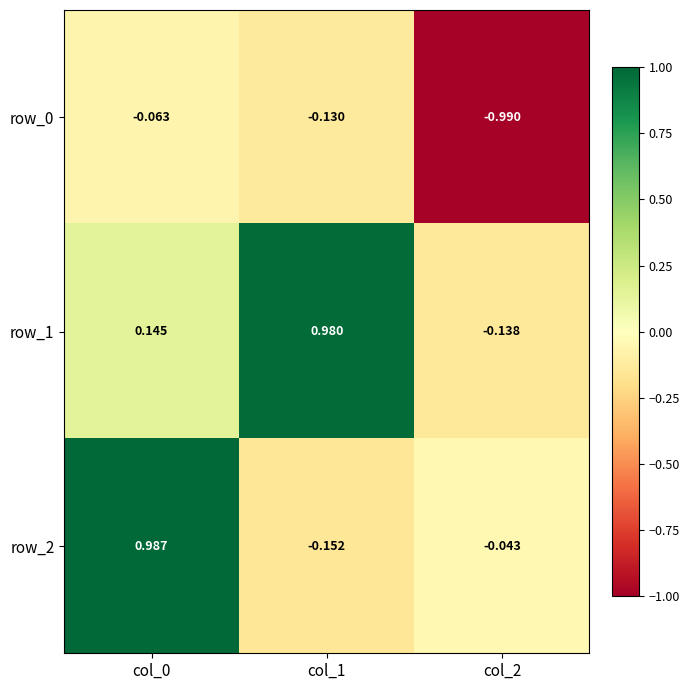

Which series has the largest total across all categories?

row_1